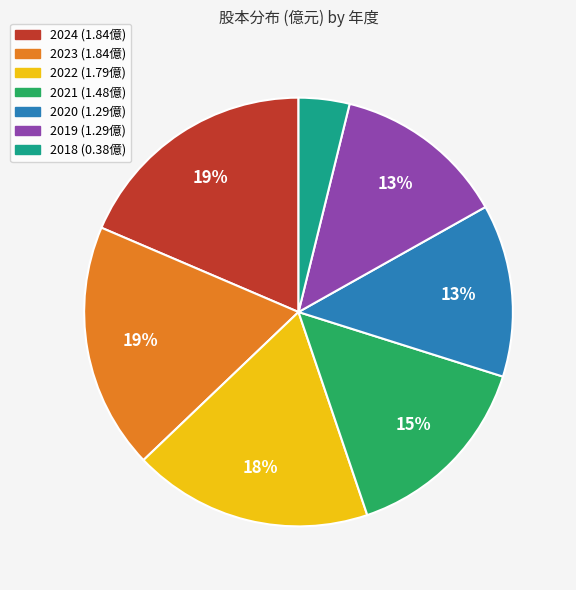

Between 2019 and 2022, which is larger?

2022